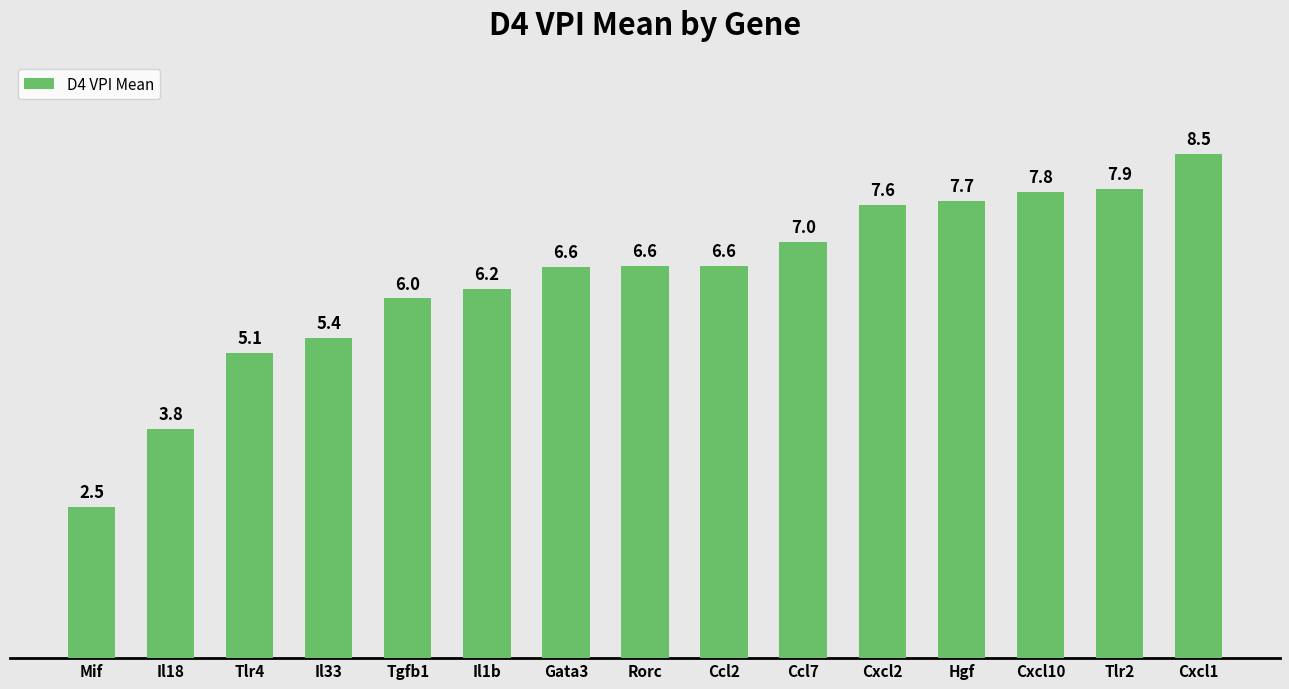

Which category has the lowest value across all series?

Mif